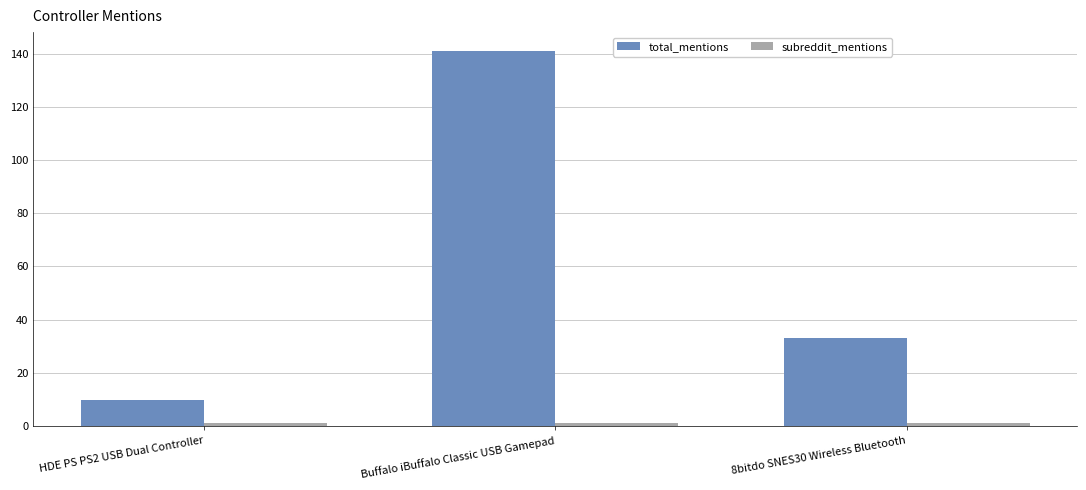

Which category has the lowest value in the total_mentions series?

HDE PS PS2 USB Dual Controller